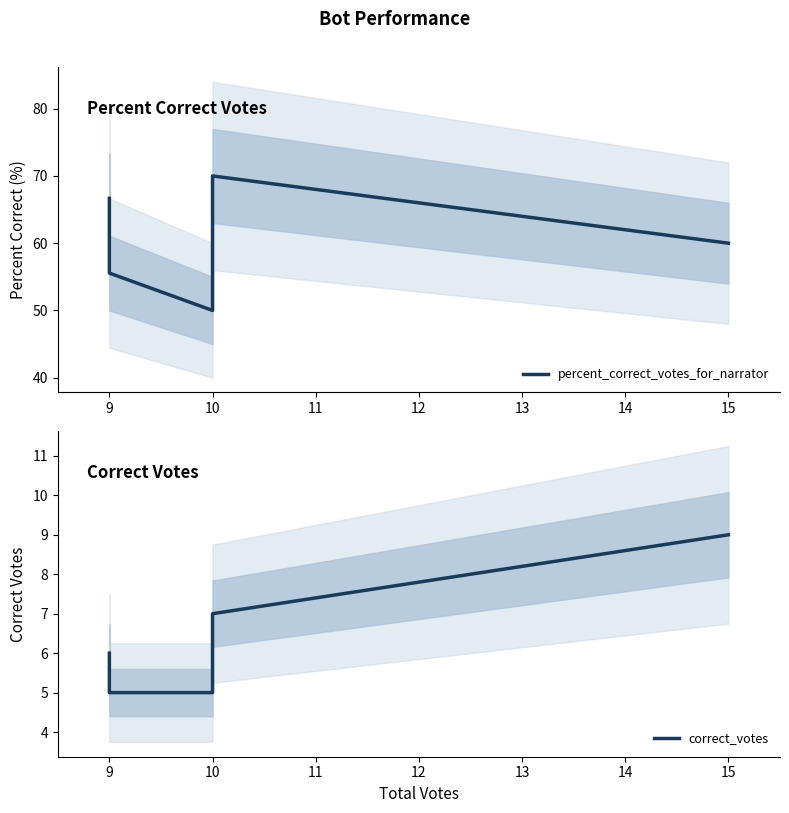

The value of percent_correct_votes_for_narrator at 9 is 99.4. True or false?

False